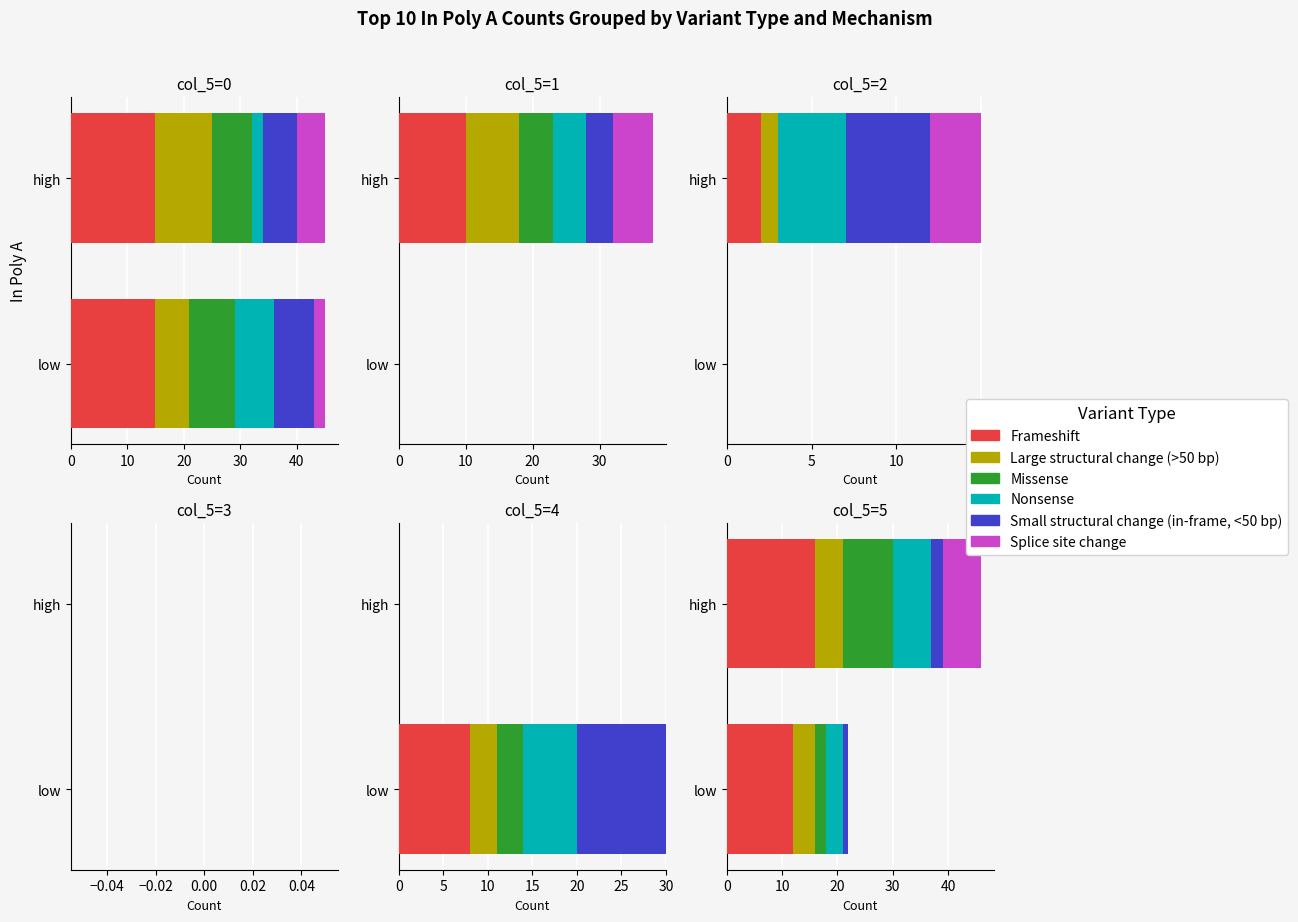

What is the total value across all series at high?

46